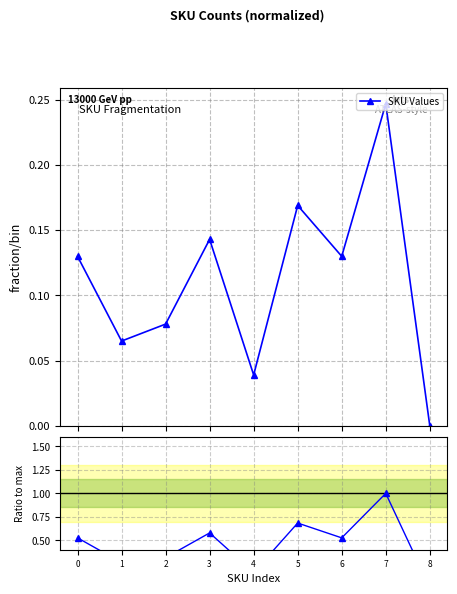

How many values in Ratio to max are above zero?

8